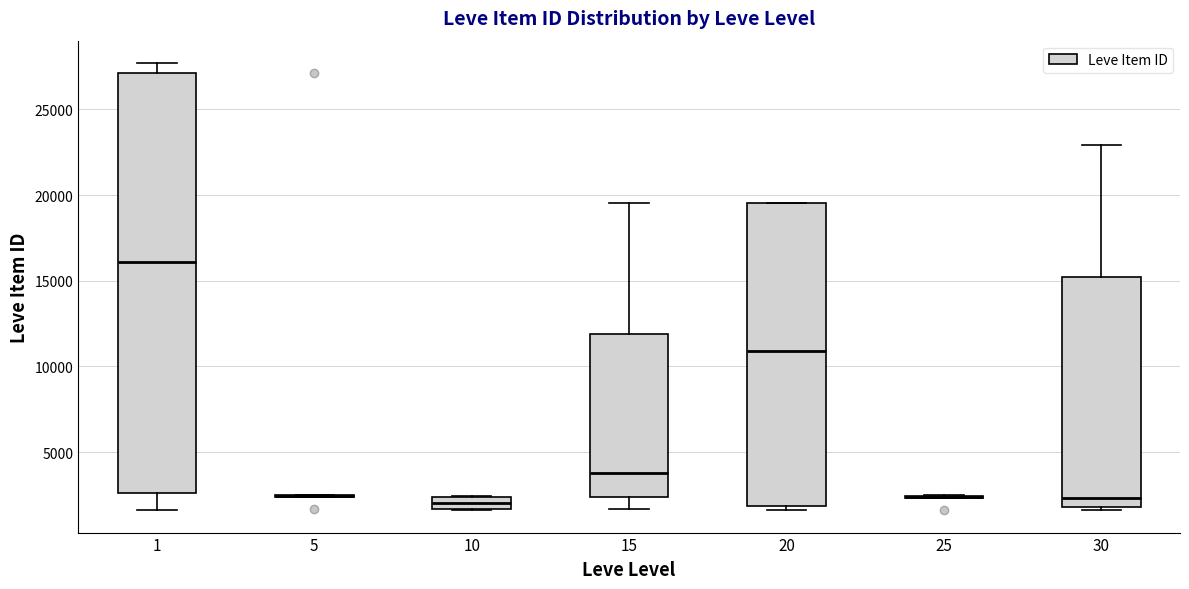

Which box is the tallest, from its lower edge to its upper edge?

1